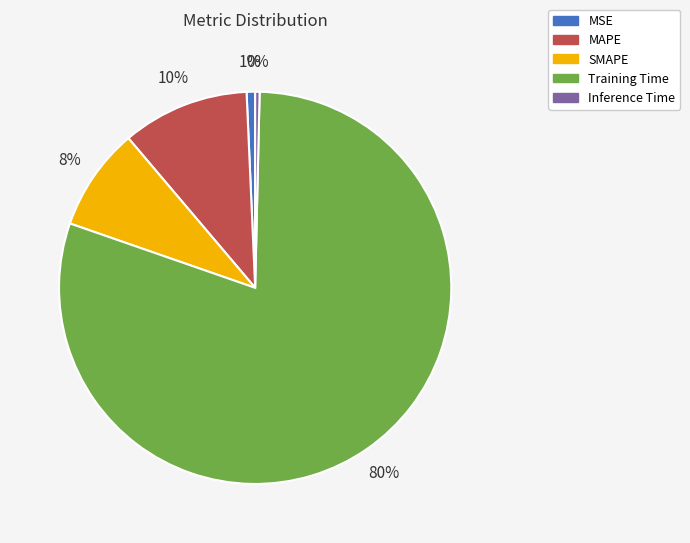

Does Training Time represent more than half of the total?

Yes